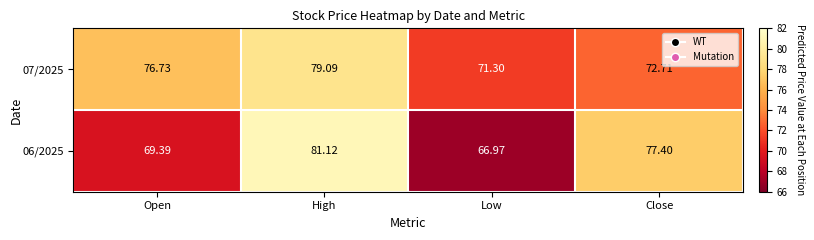

Rank the categories by 07/2025 value from lowest to highest.

Low, Close, Open, High